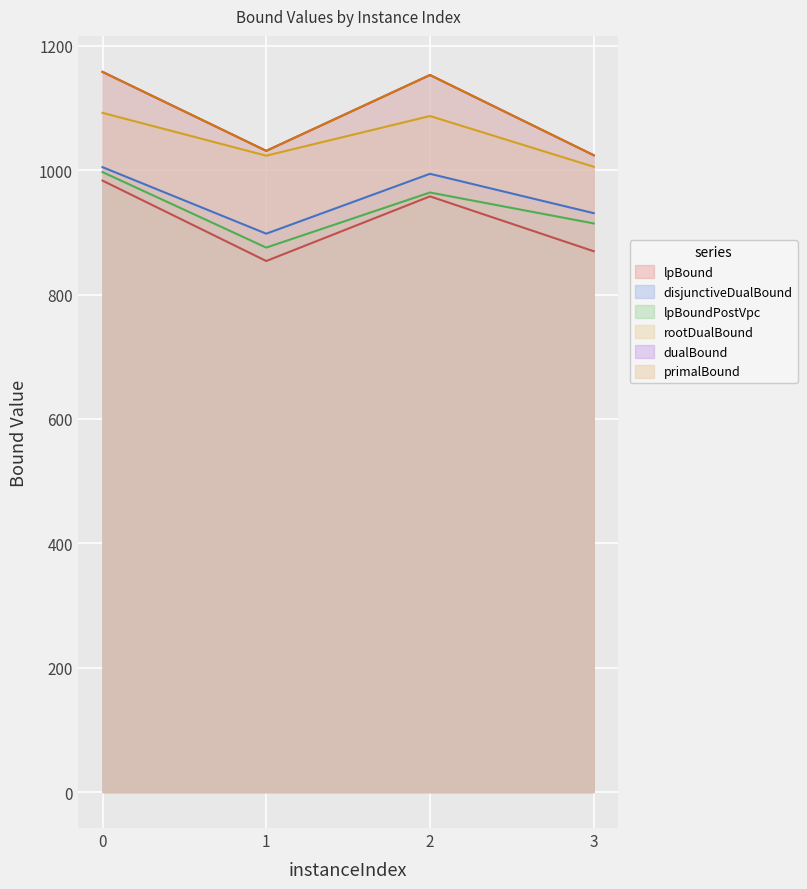

How many lines are shown in the chart?

6